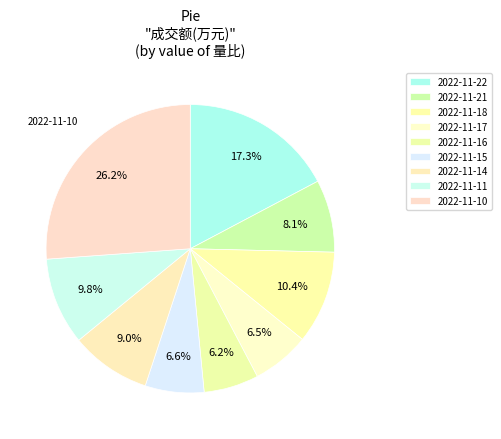

The 2022-11-17 slice represents 20% of the pie. True or false?

False